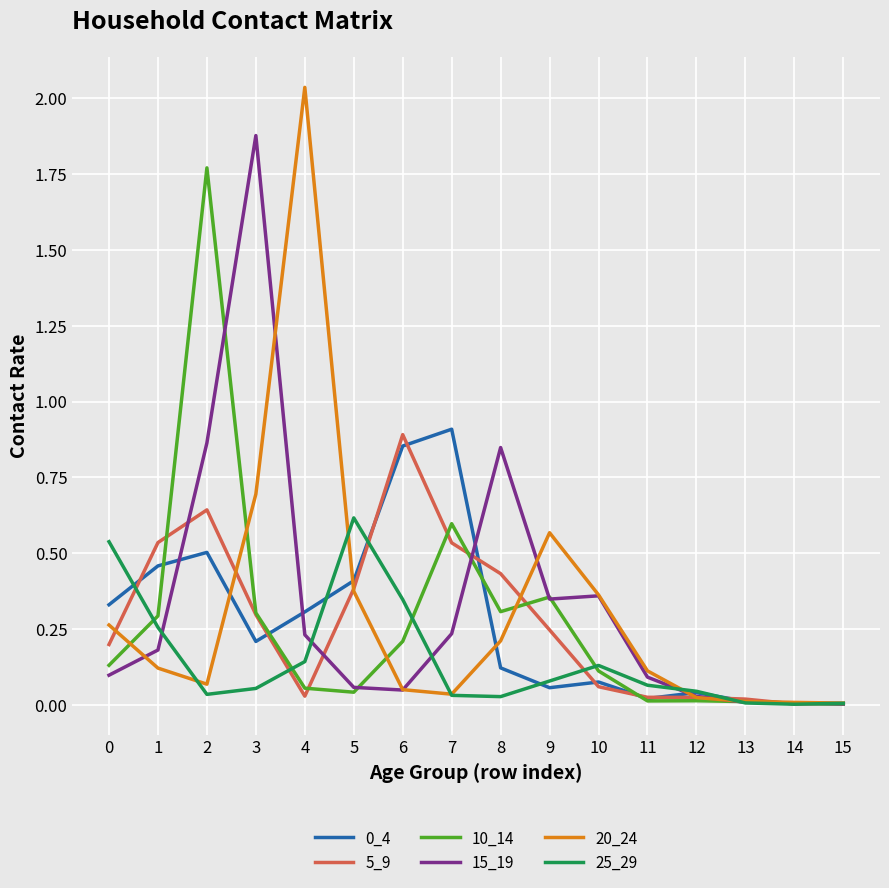

Which series has the widest spread of values?

20_24